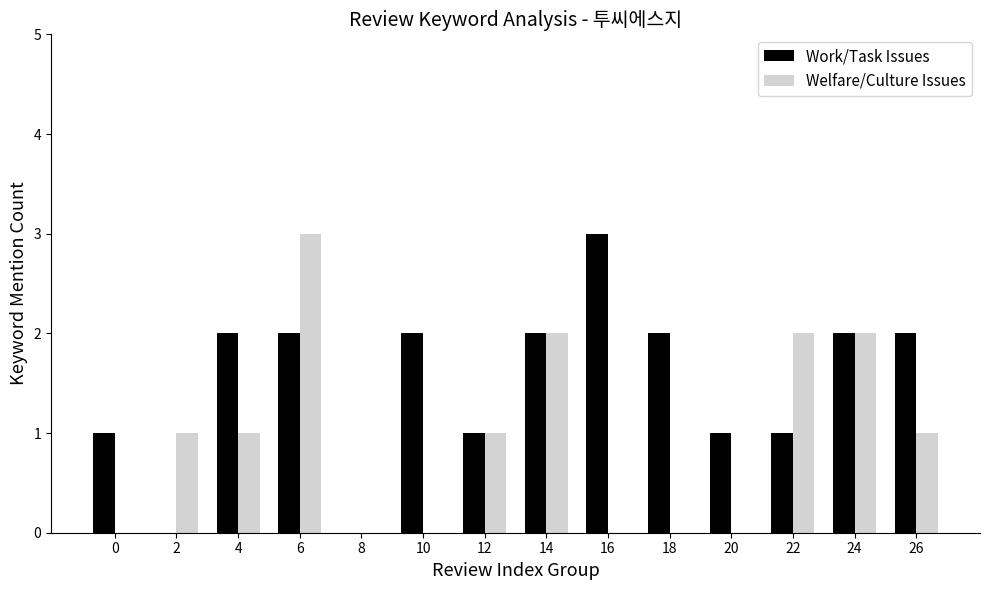

Reading left to right, what are all the values shown in this chart?

Work/Task Issues: 0=1	2=0	4=2	6=2	8=0	10=2	12=1	14=2	16=3	18=2	20=1	22=1	24=2	26=2
Welfare/Culture Issues: 0=0	2=1	4=1	6=3	8=0	10=0	12=1	14=2	16=0	18=0	20=0	22=2	24=2	26=1